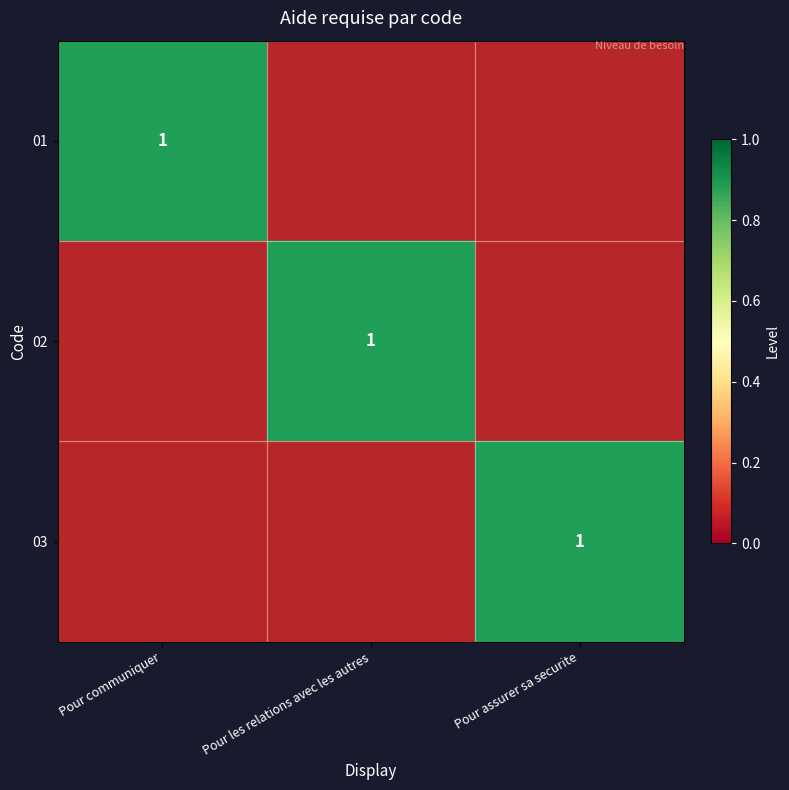

Is it true that 01 equals 2 at Pour communiquer?

False